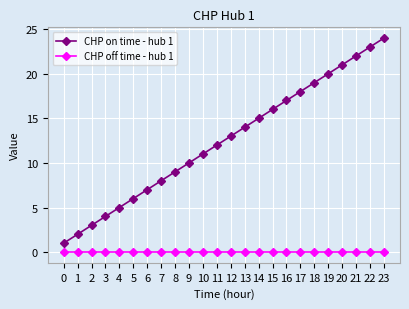

Which series has the widest spread of values?

CHP on time - hub 1